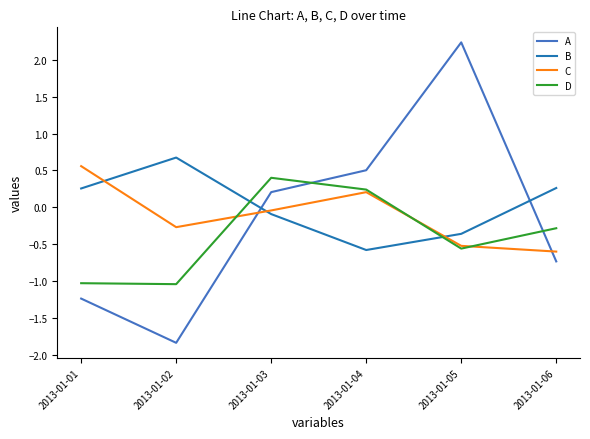

What is the spread (max minus min) of values at 2013-01-05?

2.8